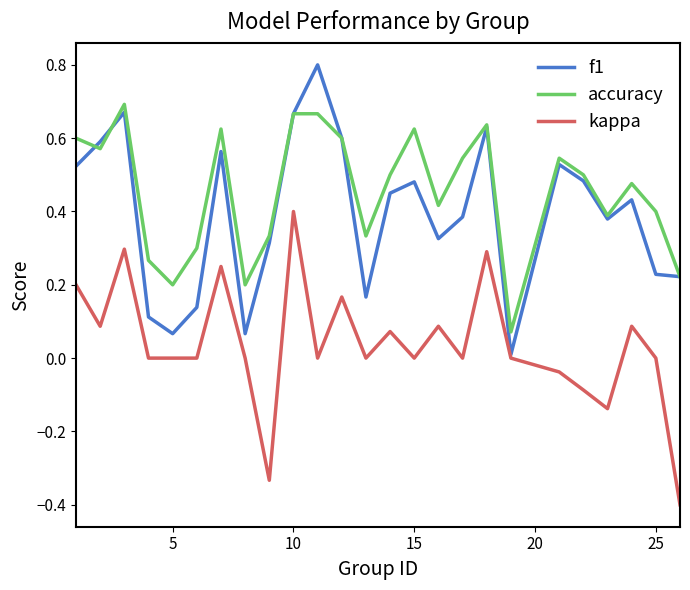

Which series has the largest total across all categories?

accuracy